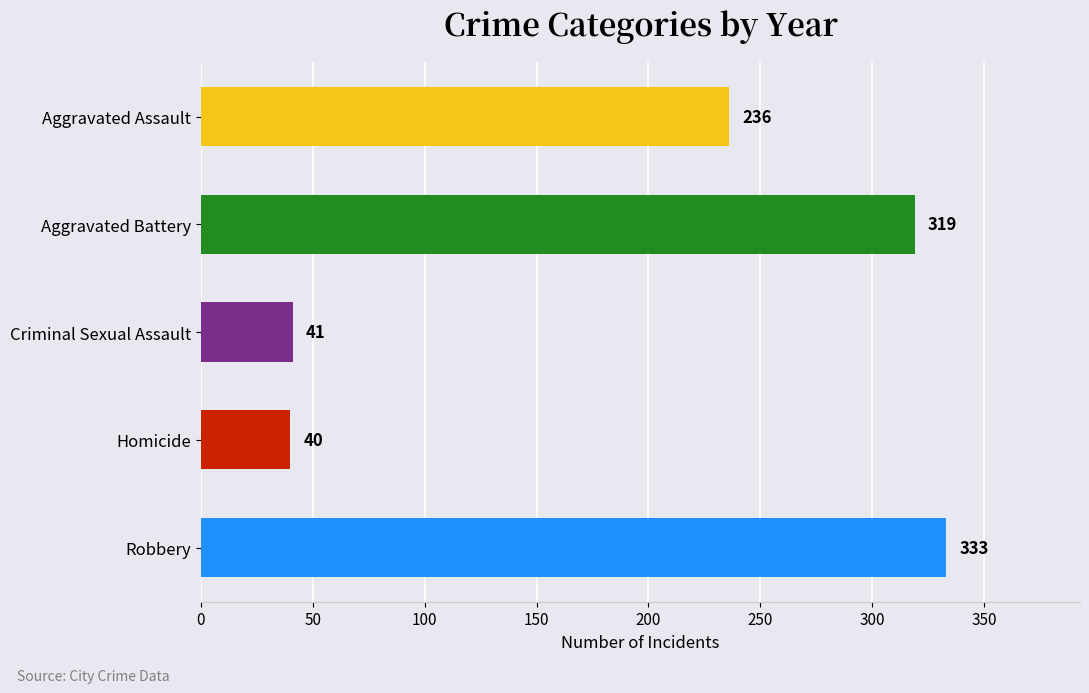

What is the label of the 5th bar from the bottom?

Aggravated Assault